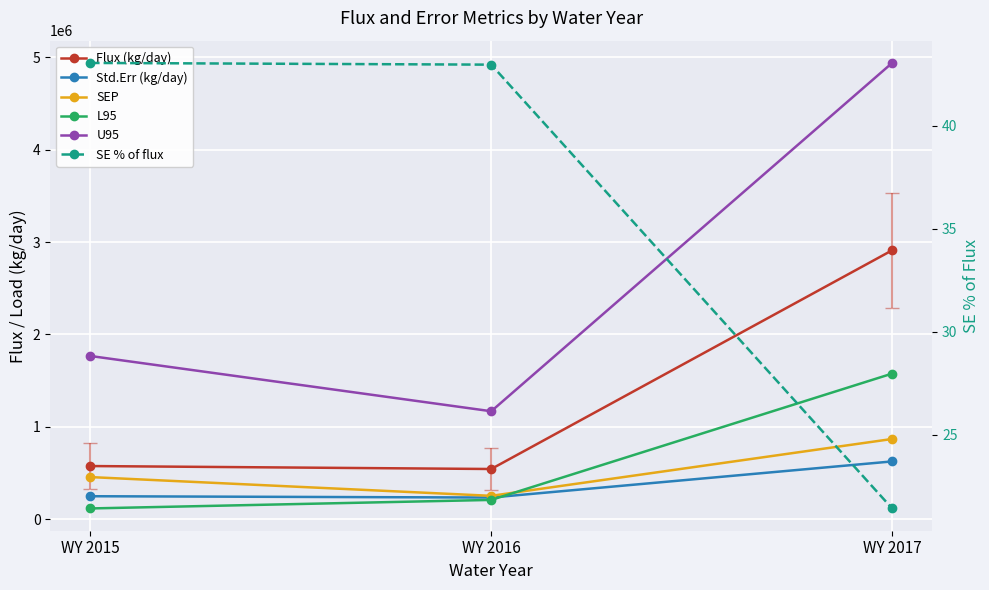

How many lines are shown in the chart?

6